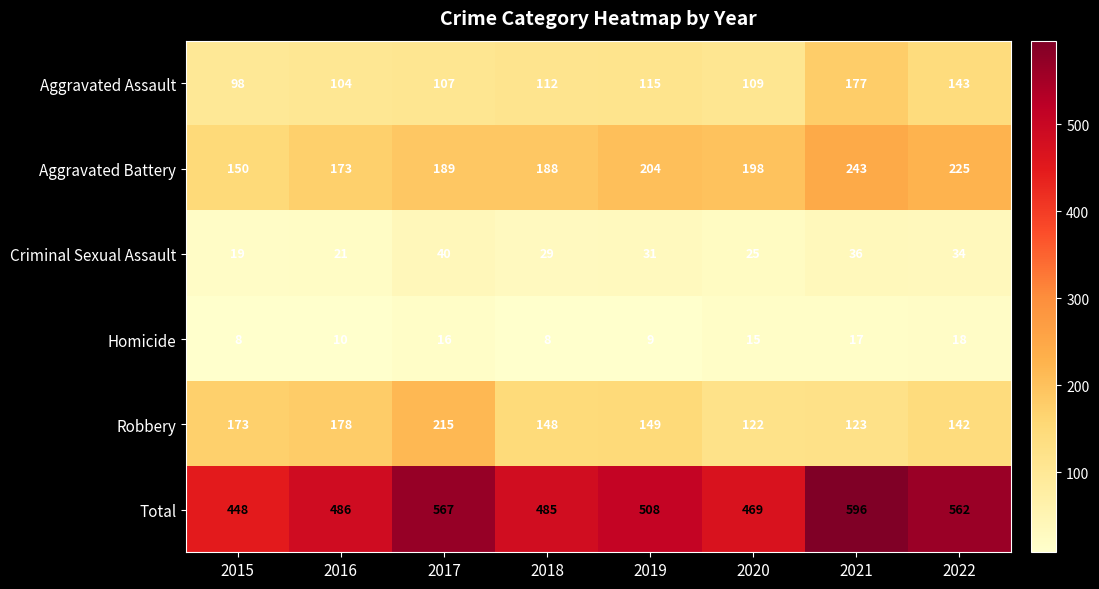

What is the sum of all Homicide values?

101